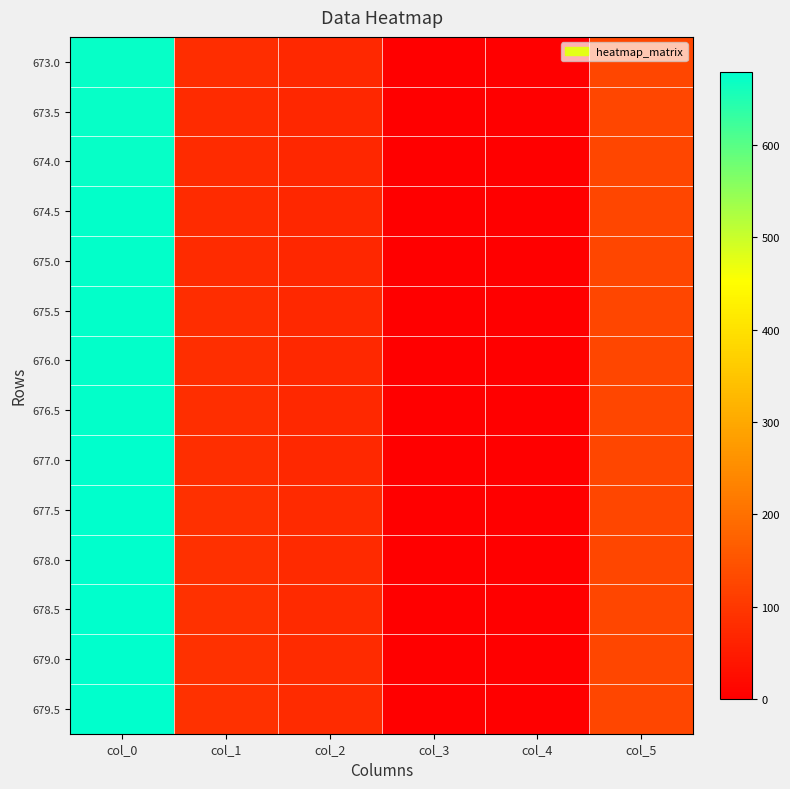

How many data points does each series have?

6